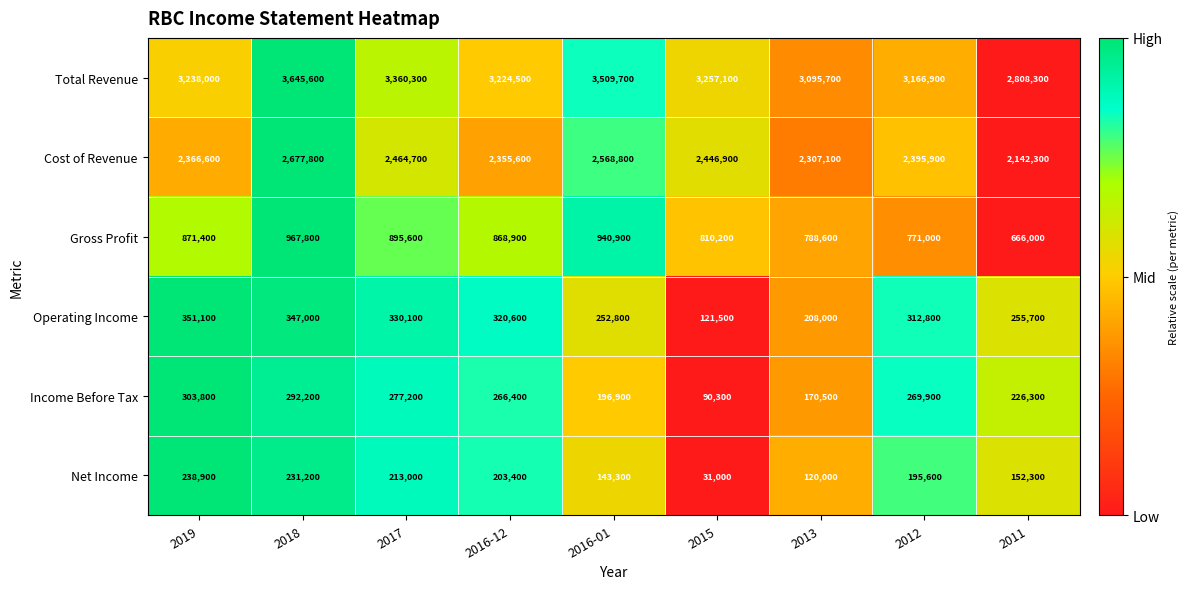

The value of Gross Profit at 2013 is 1322384. True or false?

False